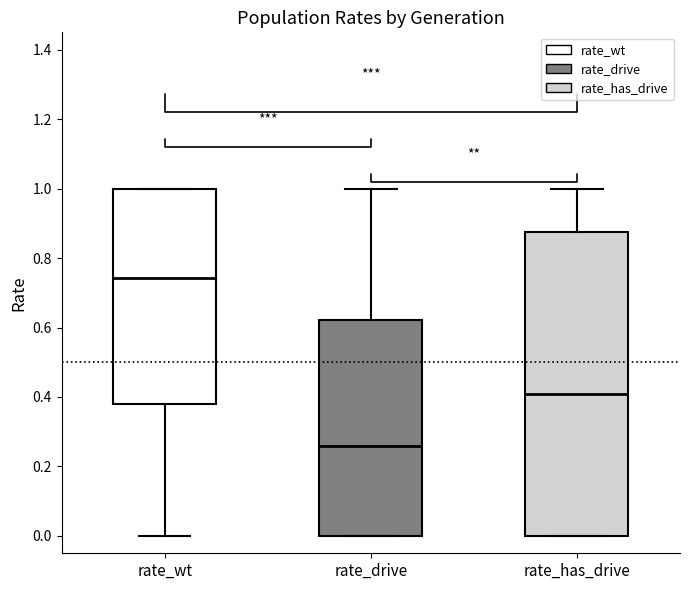

Reading left to right, transcribe this box plot: for each box, give where its median line is, the range the box spans, and where its two whiskers end, as read against the y-axis. The values are not printed on the chart, so give them approximately, as read against the axis.

rate_wt: median 0.74, box 0.38 to 1.00, whiskers 0.00 to 1.00
rate_drive: median 0.26, box 0.00 to 0.62, whiskers 0.00 to 1.00
rate_has_drive: median 0.40, box 0.00 to 0.88, whiskers 0.00 to 1.00